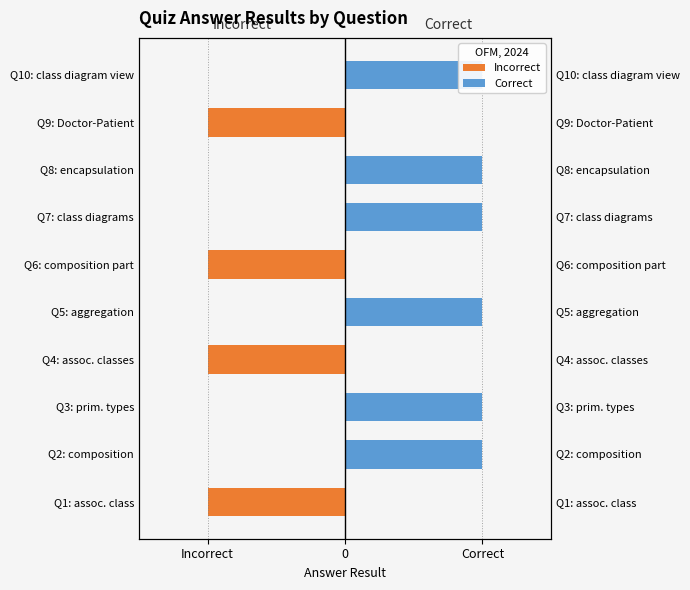

Between 5 and 6, which series saw the biggest shift?

Incorrect